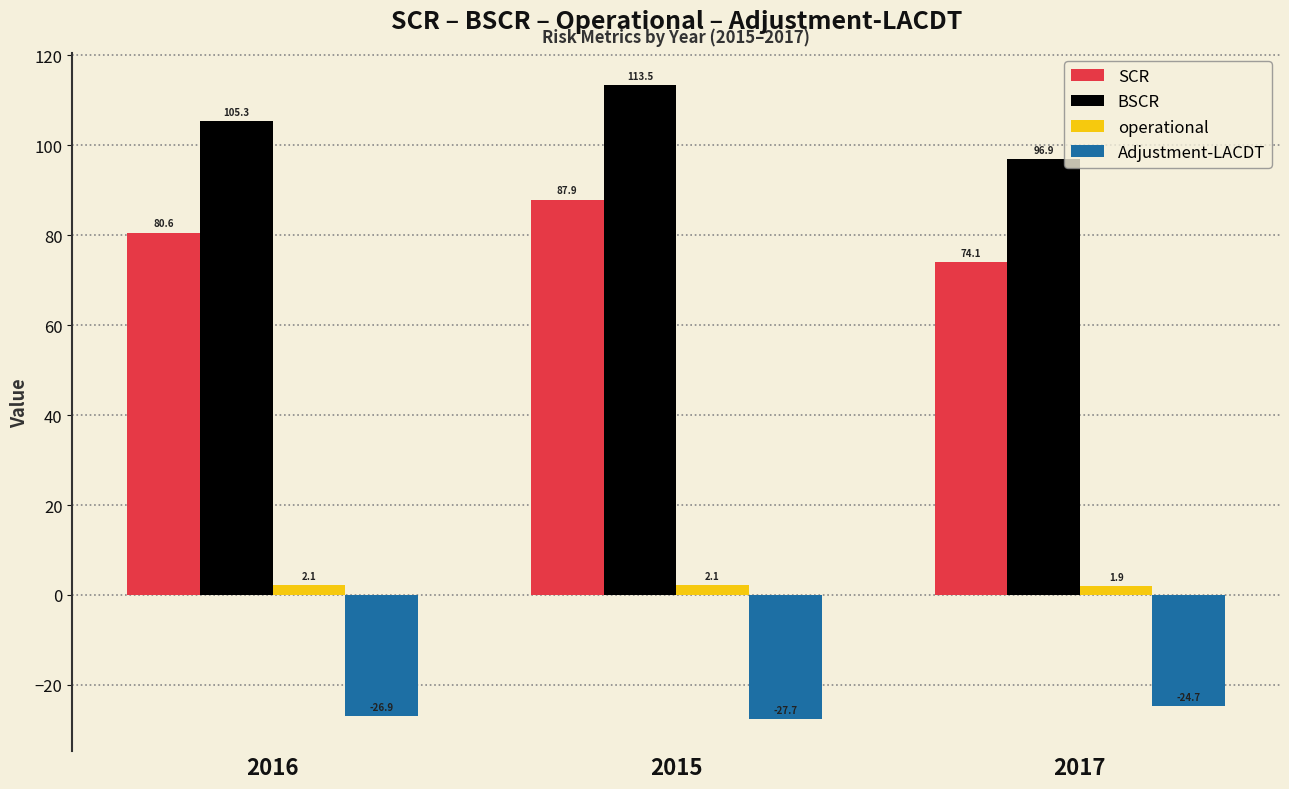

What are all the series names shown in the legend?

SCR, BSCR, operational, Adjustment-LACDT